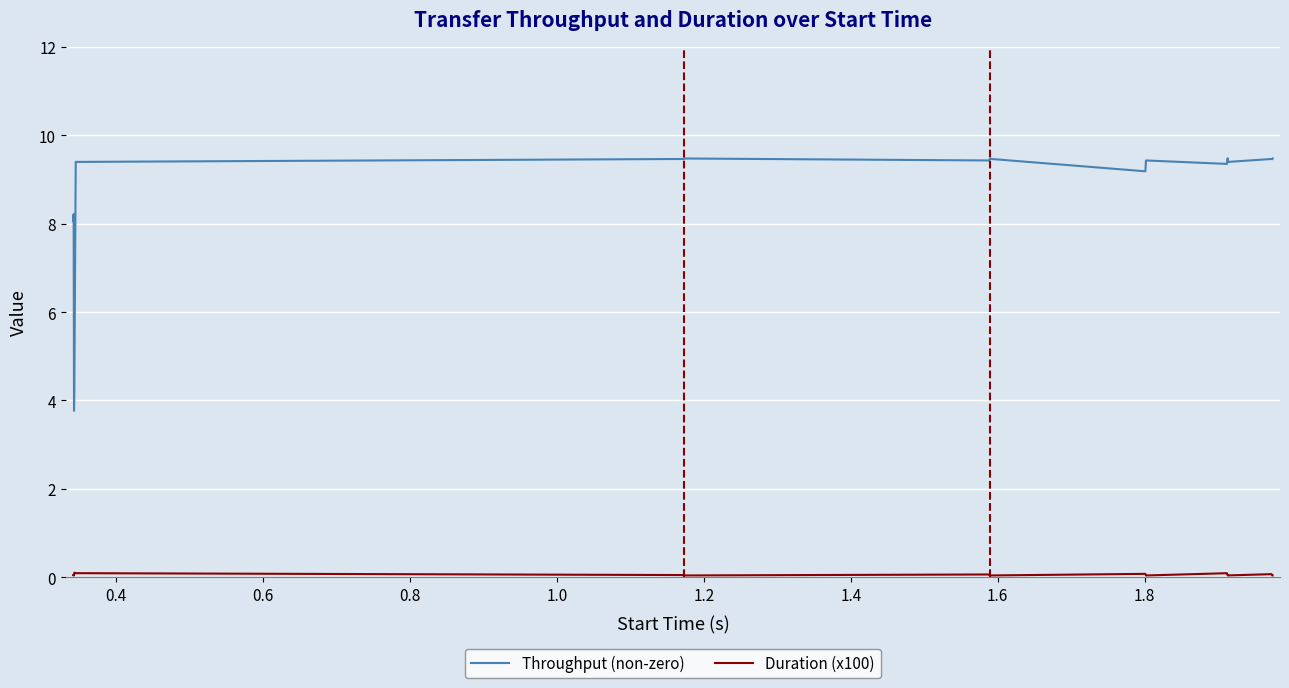

What is the difference between the maximum and minimum values in the Throughput (non-zero) series?

5.7